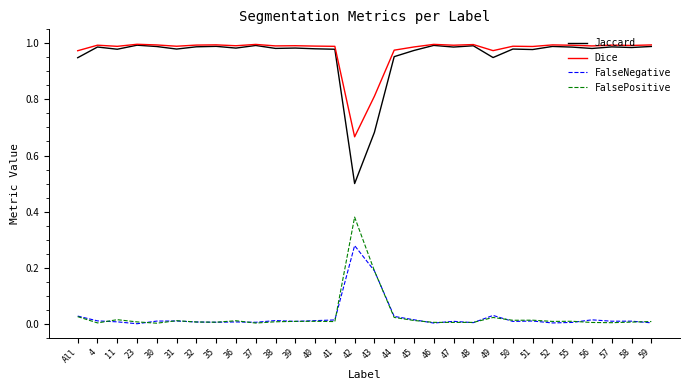

Is the value of Jaccard at 11 greater than the value of FalseNegative at 37?

Yes